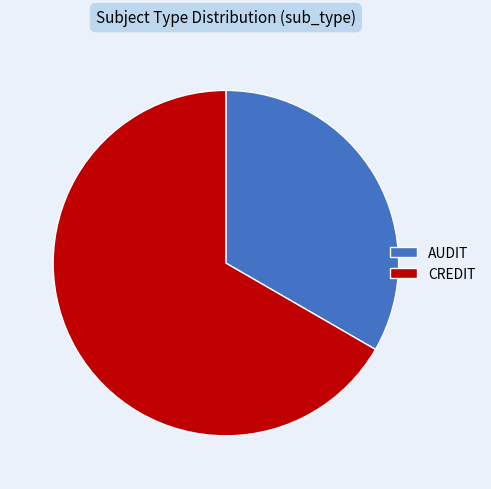

What is the smallest slice in the pie chart?

AUDIT